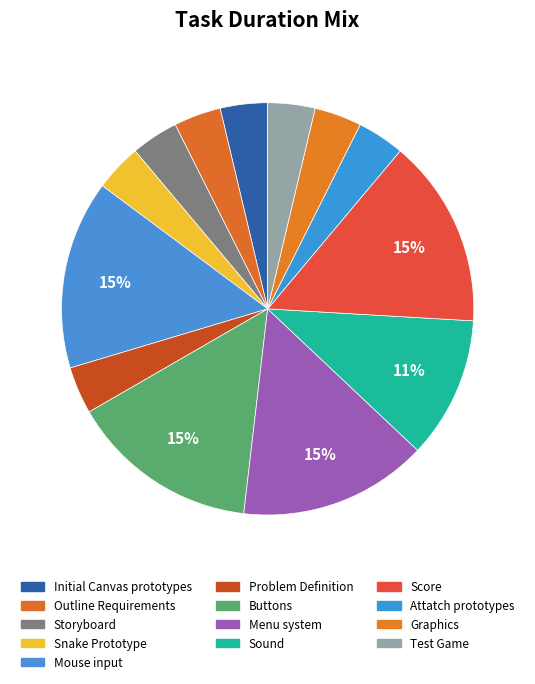

Is it true that Menu system is 15% of the pie?

True